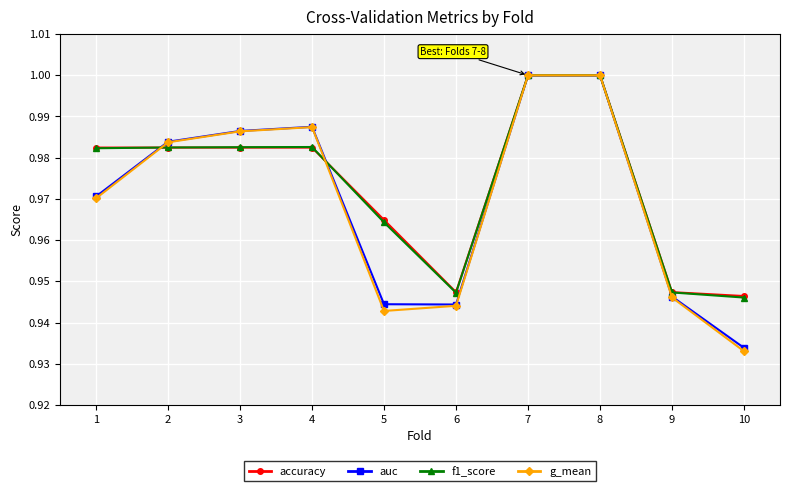

Which series has the widest spread of values?

g_mean